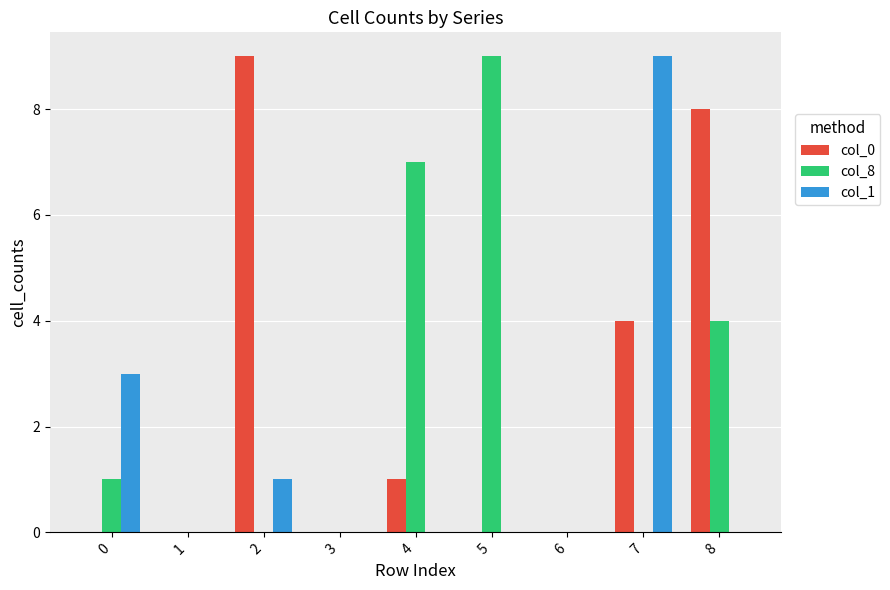

What are all the series names shown in the legend?

col_0, col_8, col_1